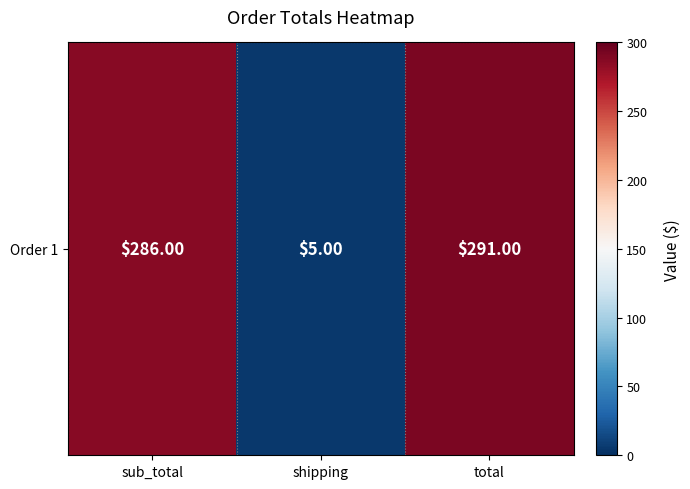

What is the maximum value shown in the chart?

291